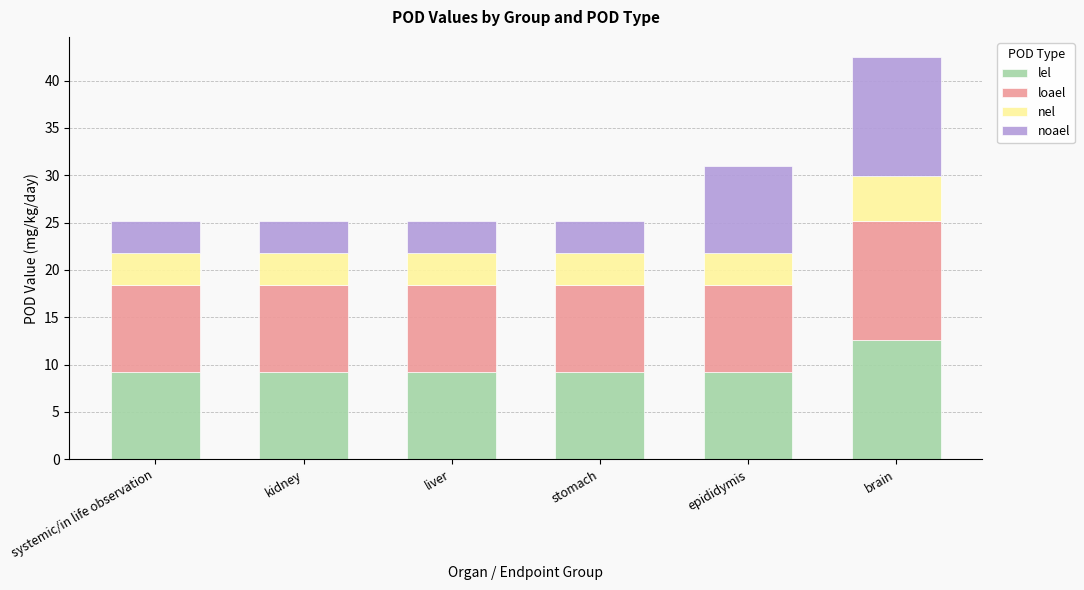

At which category is the sum across all series the highest?

brain